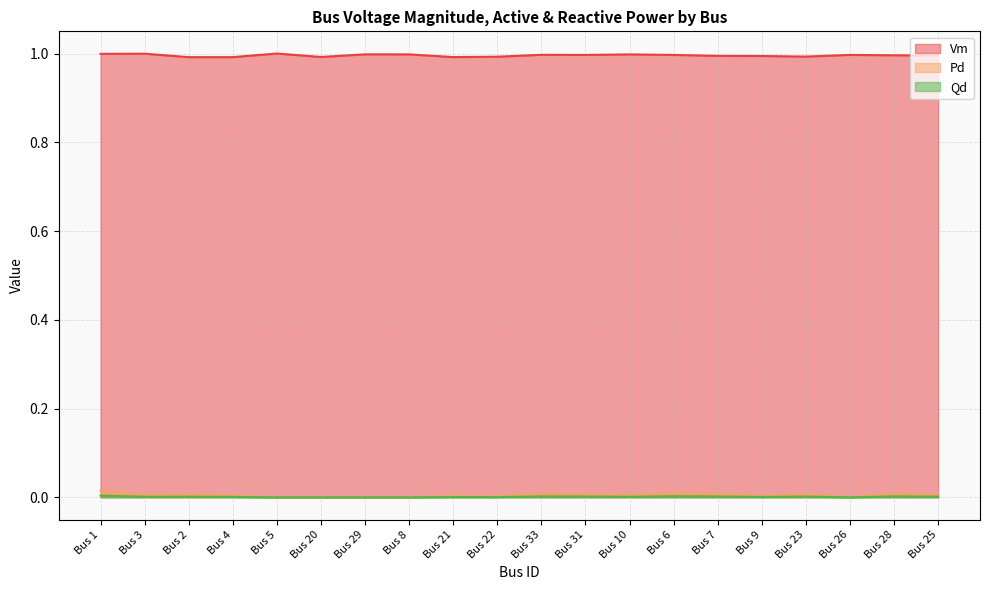

True or false: Vm has a value of 0.4 at Bus 22.

False